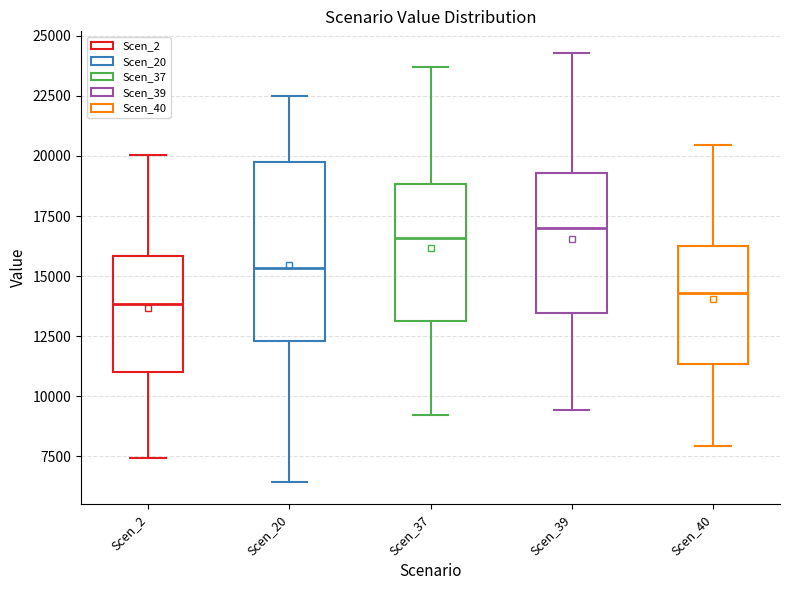

Where is the upper edge of the box for Scen_2 on the y-axis? The values are not printed on the chart, so give them approximately, as read against the axis.

16000